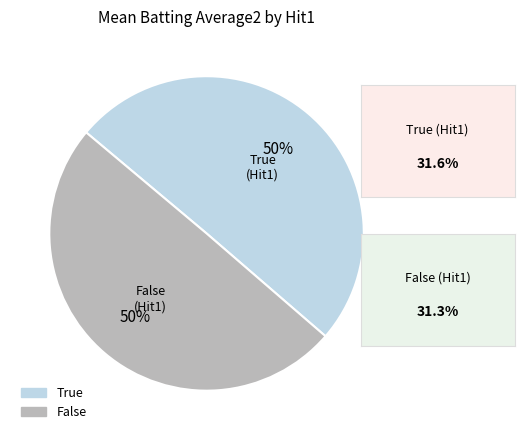

Combined, do True and False account for over 50%?

Yes